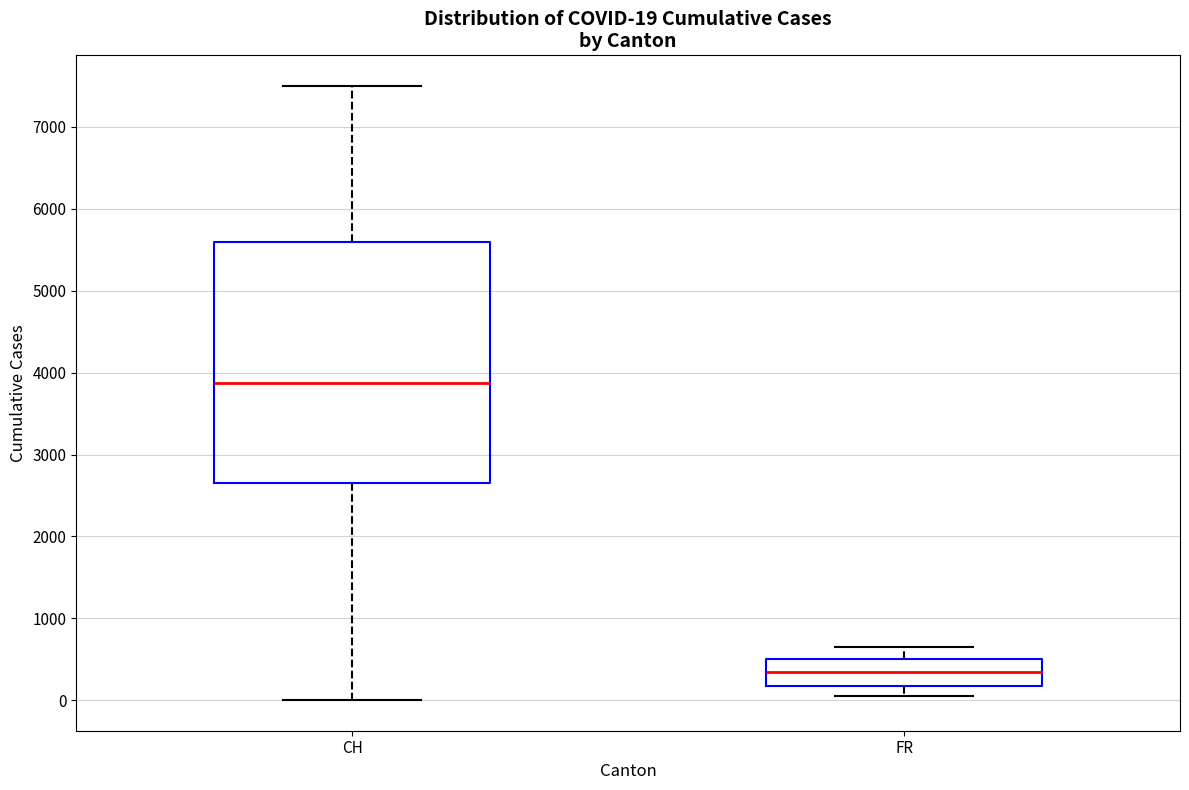

Comparing the boxes themselves (not the whiskers), which one is the tallest?

CH